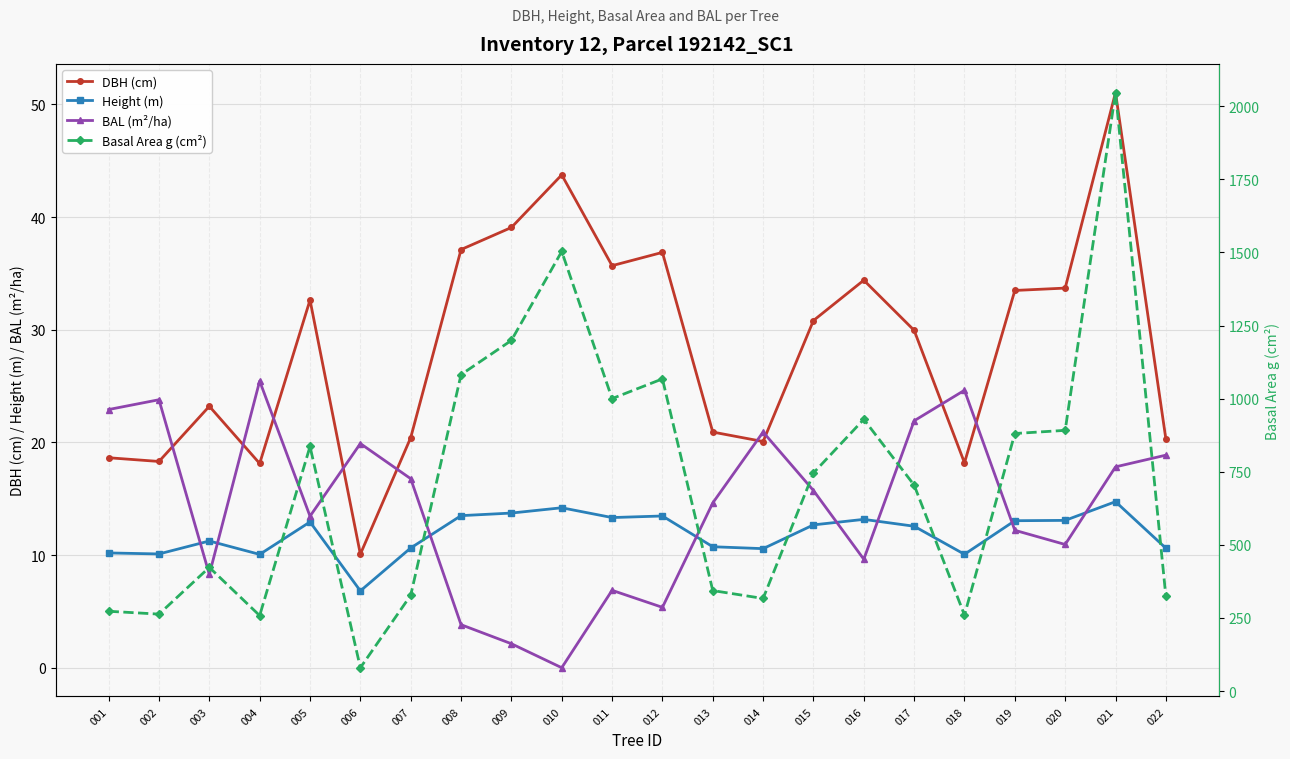

List the series in order of their peak value, lowest first.

Height (m), BAL (m²/ha), DBH (cm), Basal Area g (cm²)